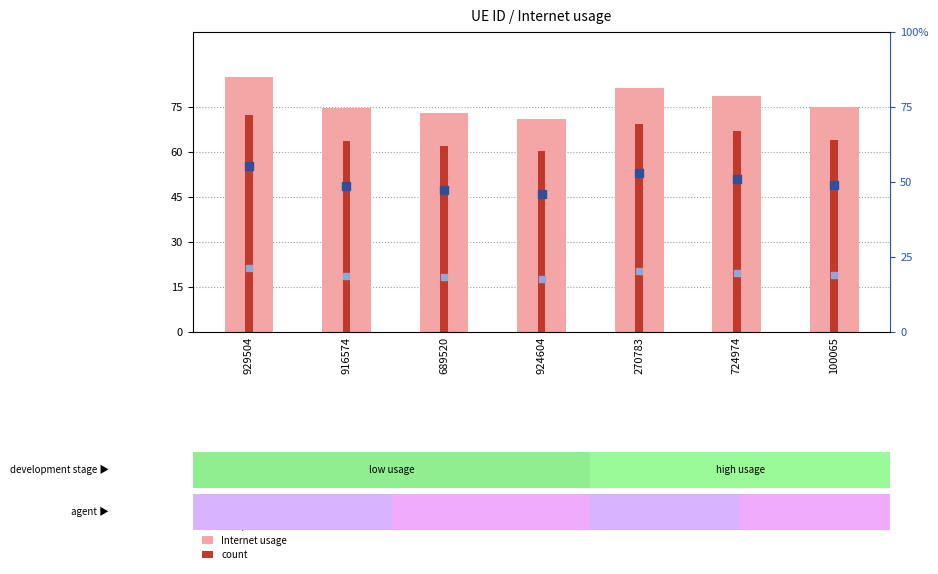

At which category is the sum across all series the highest?

929504